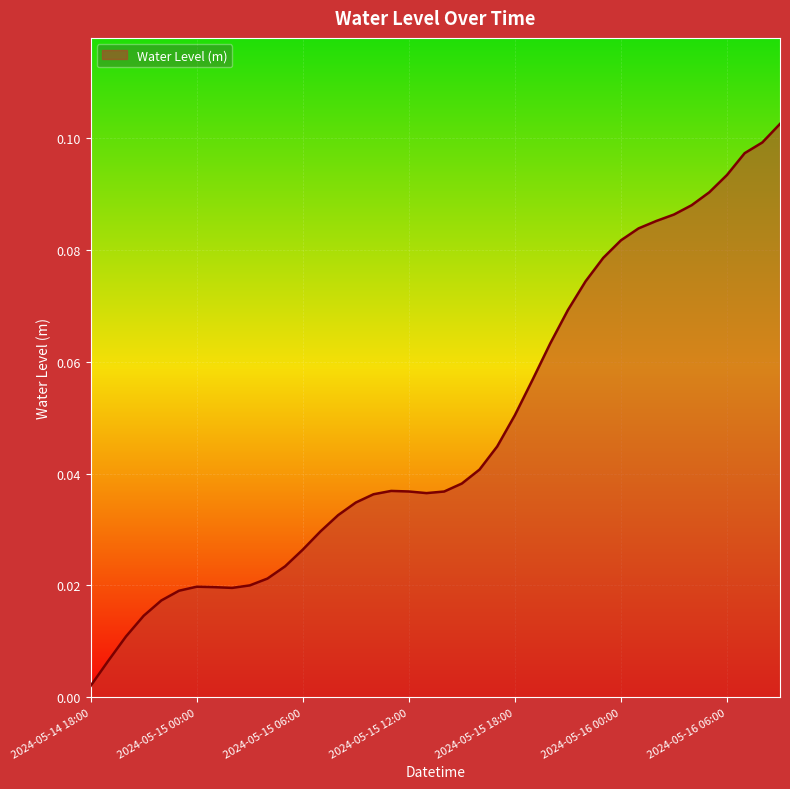

Does the chart have visible grid lines?

Yes